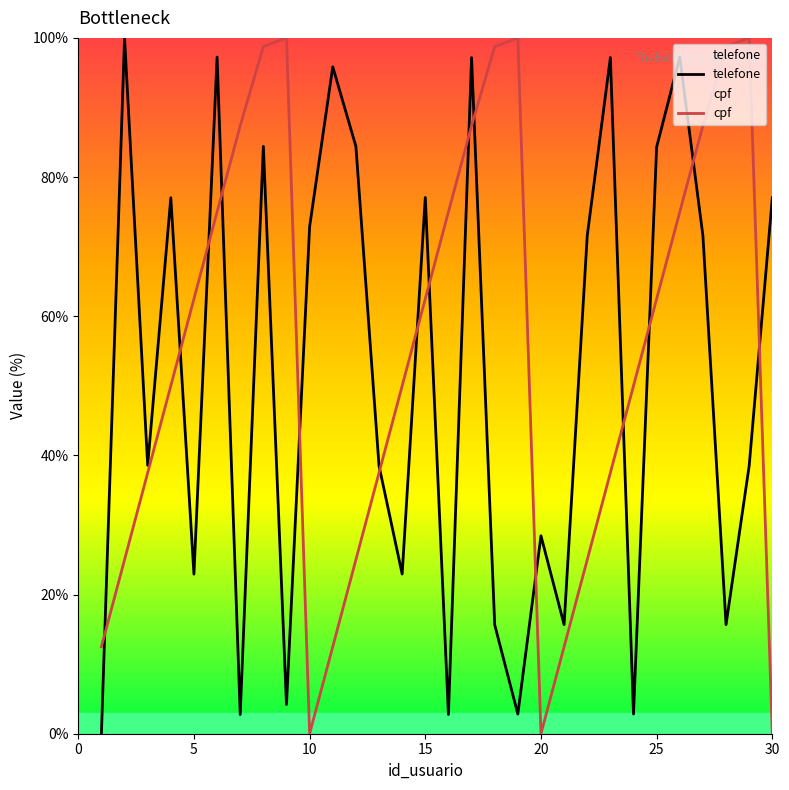

What are all the series names shown in the legend?

telefone, cpf